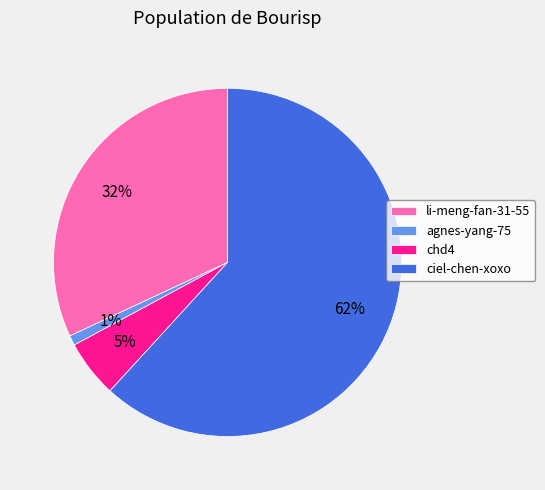

To the nearest percent, what portion does chd4 represent?

5%